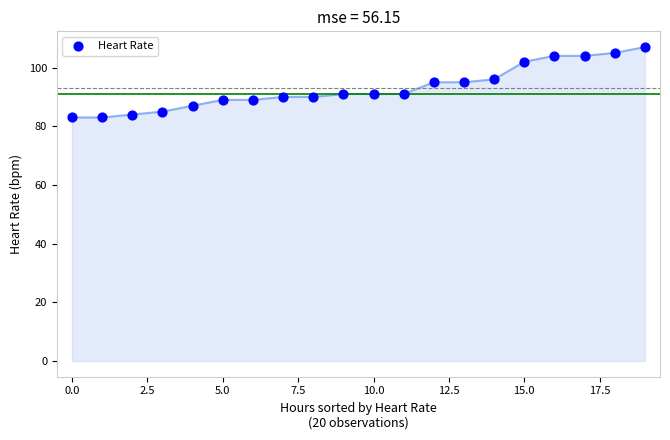

What is the range of Y values (max minus min)?

24